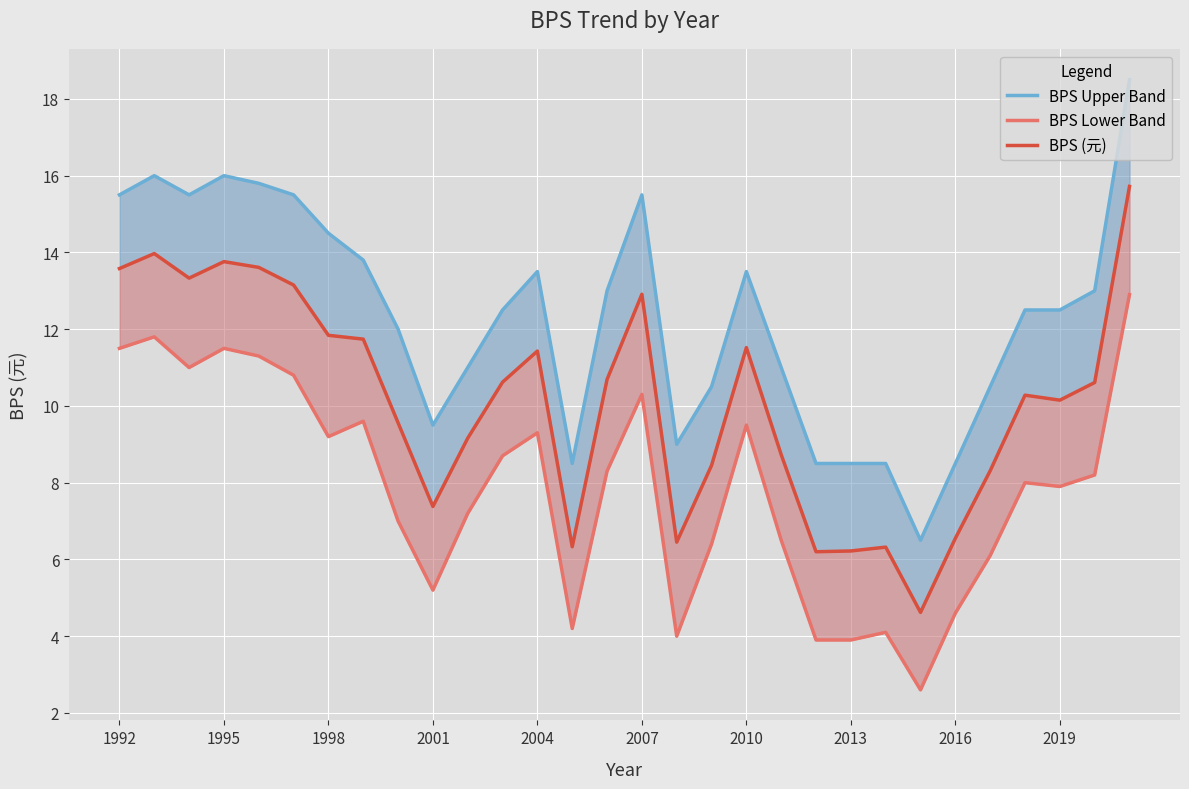

How many lines are shown in the chart?

3